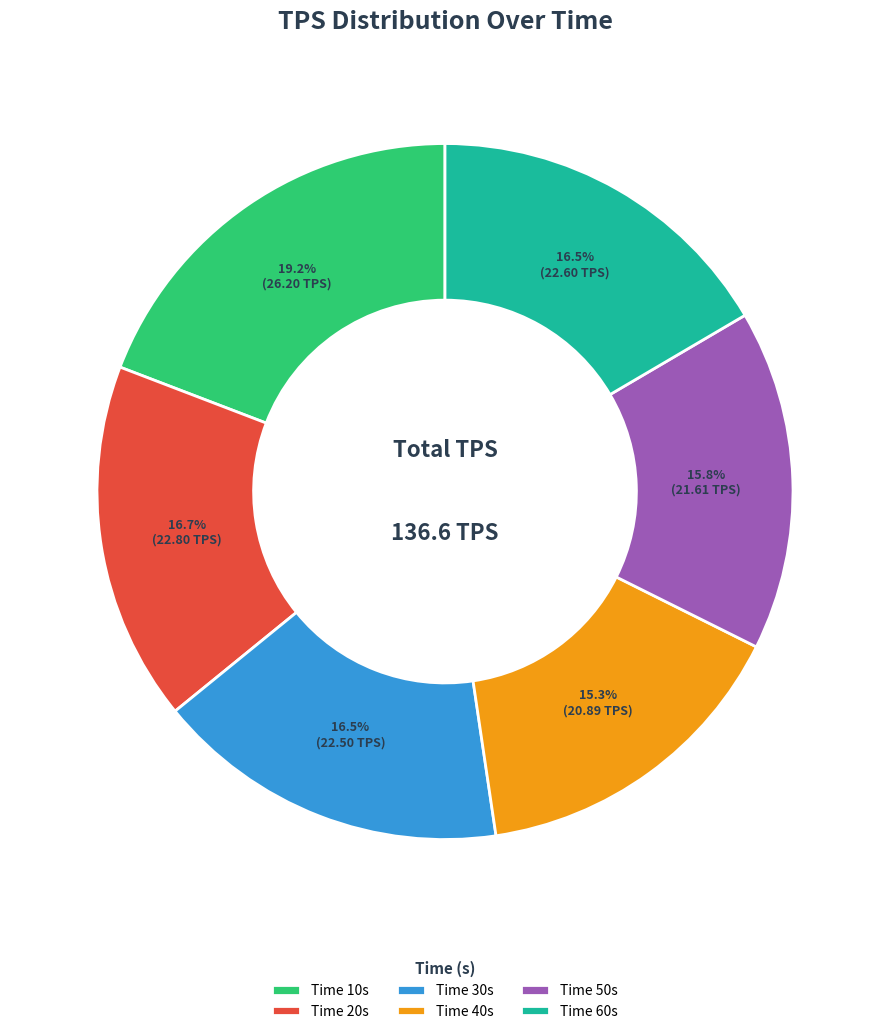

Is Time 60s the majority of the pie?

No